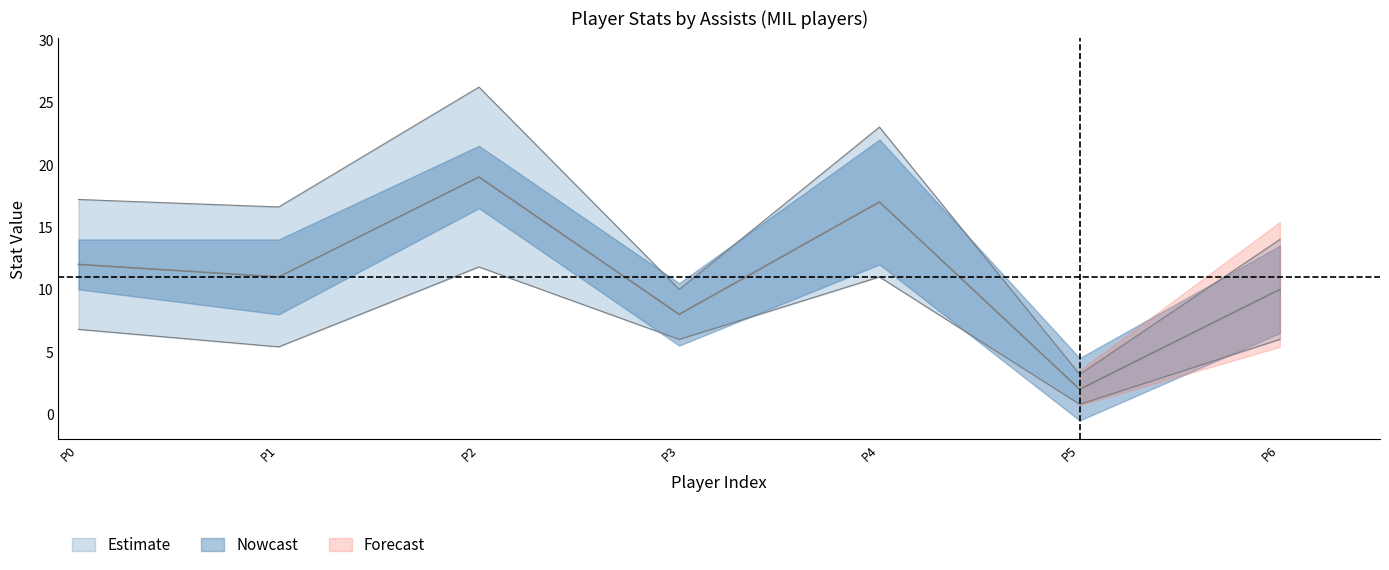

At which label is pts closest to 10?

6